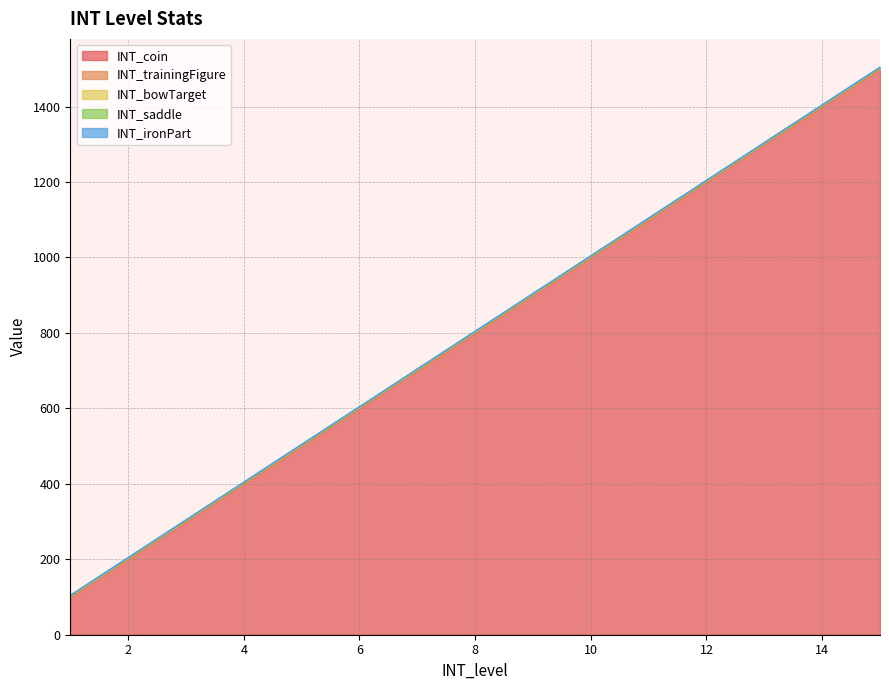

What is the value of the INT_coin point at the 5th from the left?

500